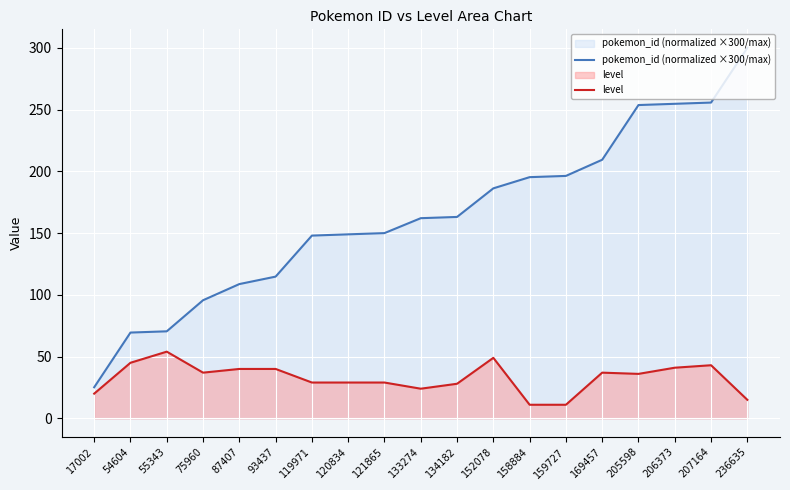

Reading right to left, list all the values displayed in this chart.

pokemon_id (normalized ×300/max): 236635=300.0	207164=255.7	206373=254.7	205598=253.7	169457=209.4	159727=196.3	158884=195.3	152078=186.2	134182=163.1	133274=162.1	121865=150.0	120834=149.0	119971=148.0	93437=114.8	87407=108.7	75960=95.6	55343=70.5	54604=69.5	17002=25.2
level: 236635=15.0	207164=43.0	206373=41.0	205598=36.0	169457=37.0	159727=11.0	158884=11.0	152078=49.0	134182=28.0	133274=24.0	121865=29.0	120834=29.0	119971=29.0	93437=40.0	87407=40.0	75960=37.0	55343=54.0	54604=45.0	17002=20.0